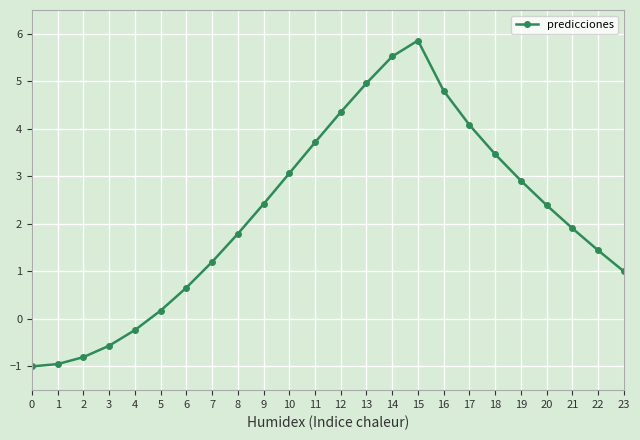

How many data points are above 2?

12